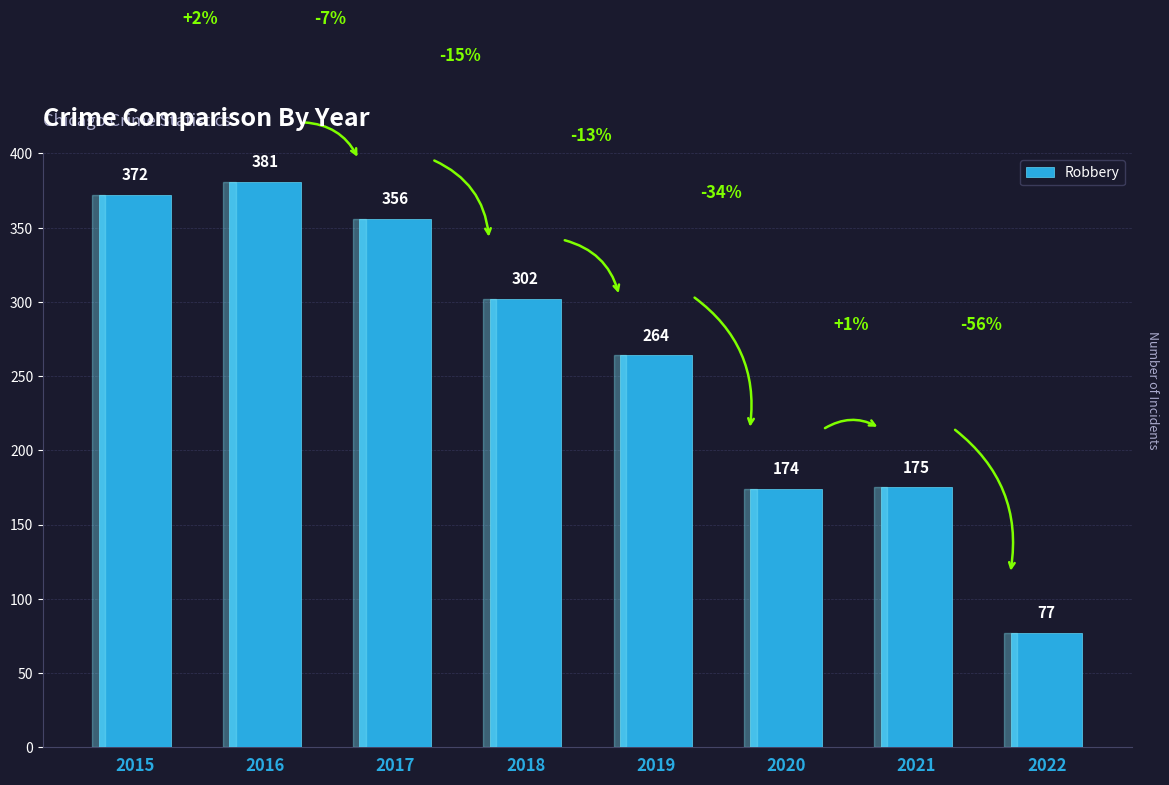

Reading left to right, transcribe all the data shown in this chart.

2015=372	2016=381	2017=356	2018=302	2019=264	2020=174	2021=175	2022=77